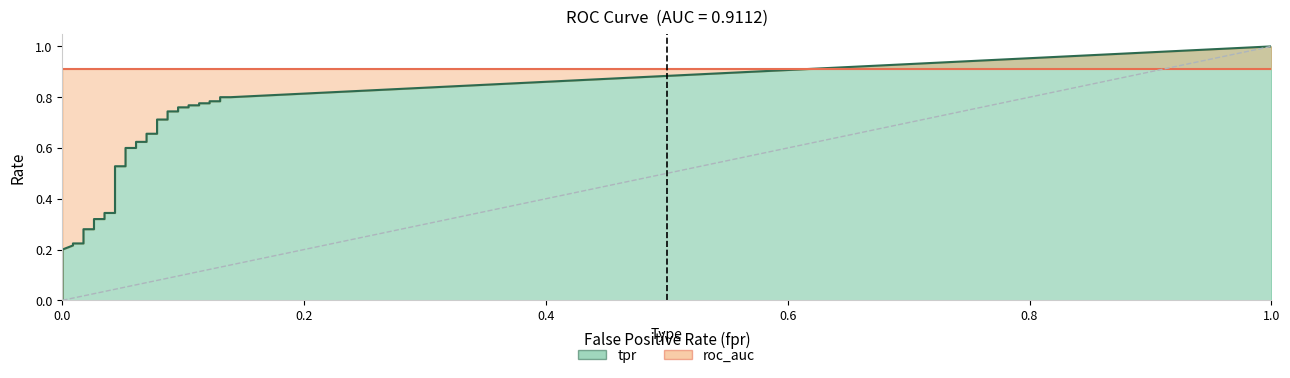

Which series has the largest total across all categories?

roc_auc